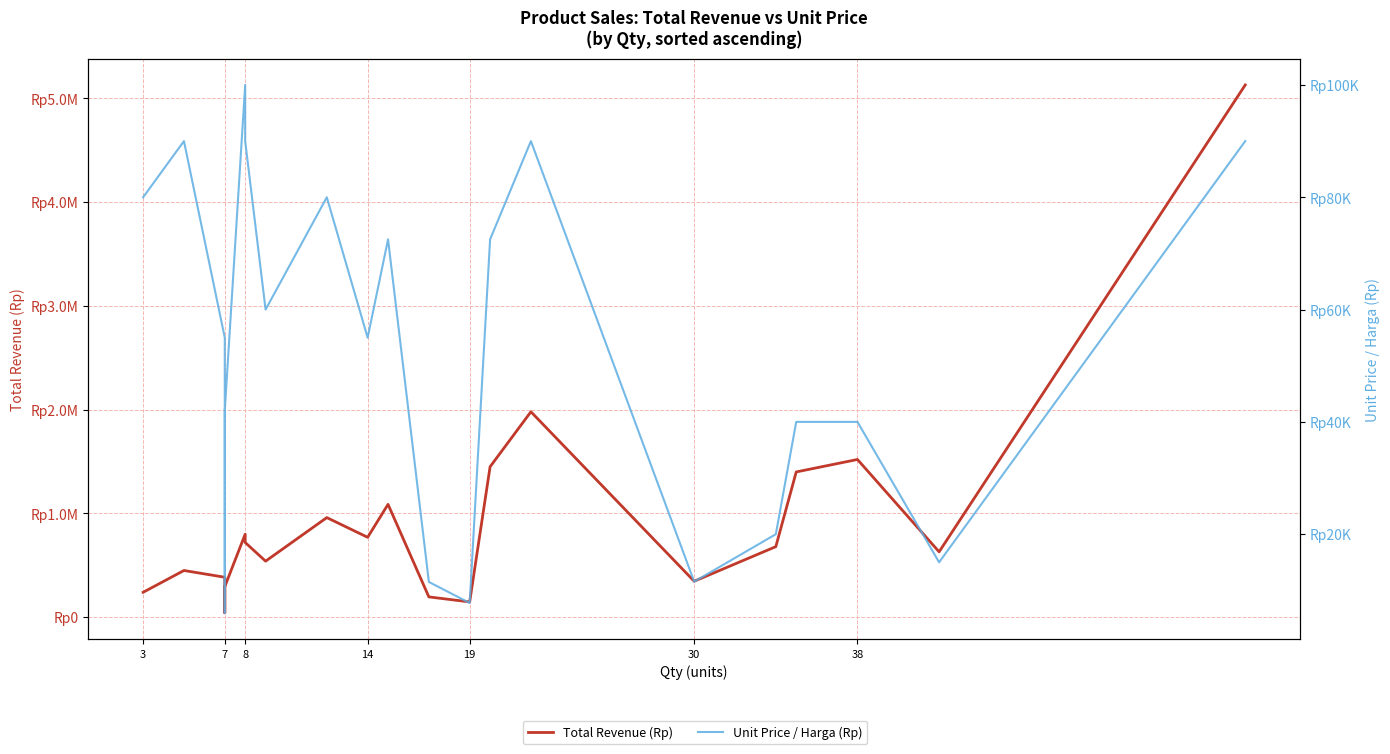

True or false: Unit Price / Harga (Rp) and Total Revenue (Rp) cross at least once.

False